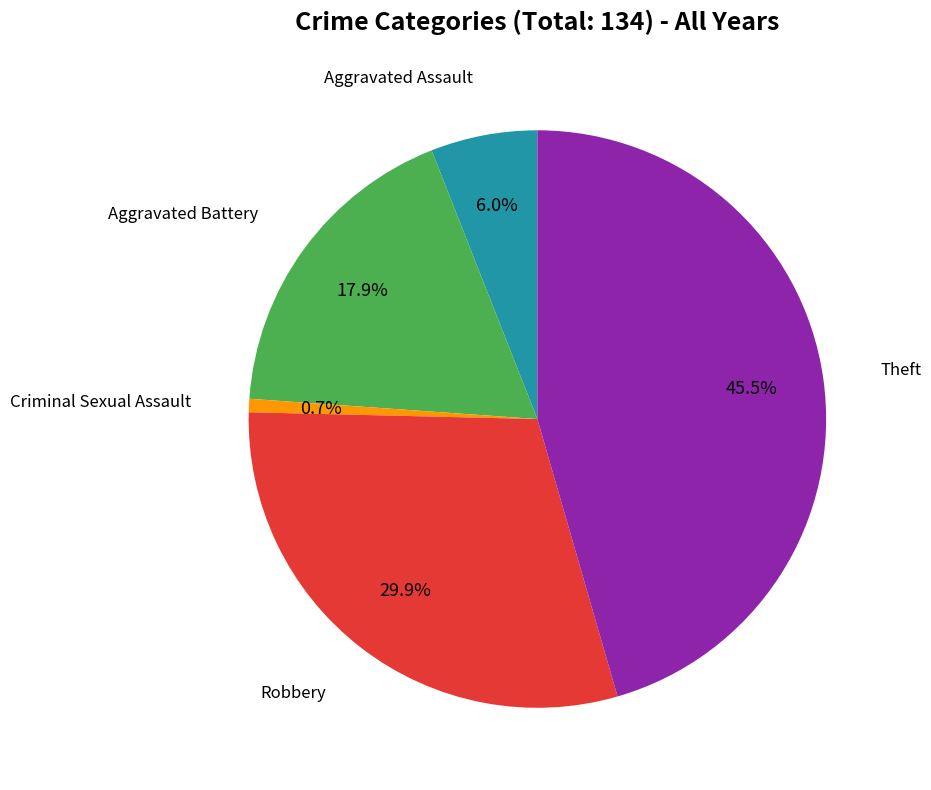

How many slices are in this pie chart?

5